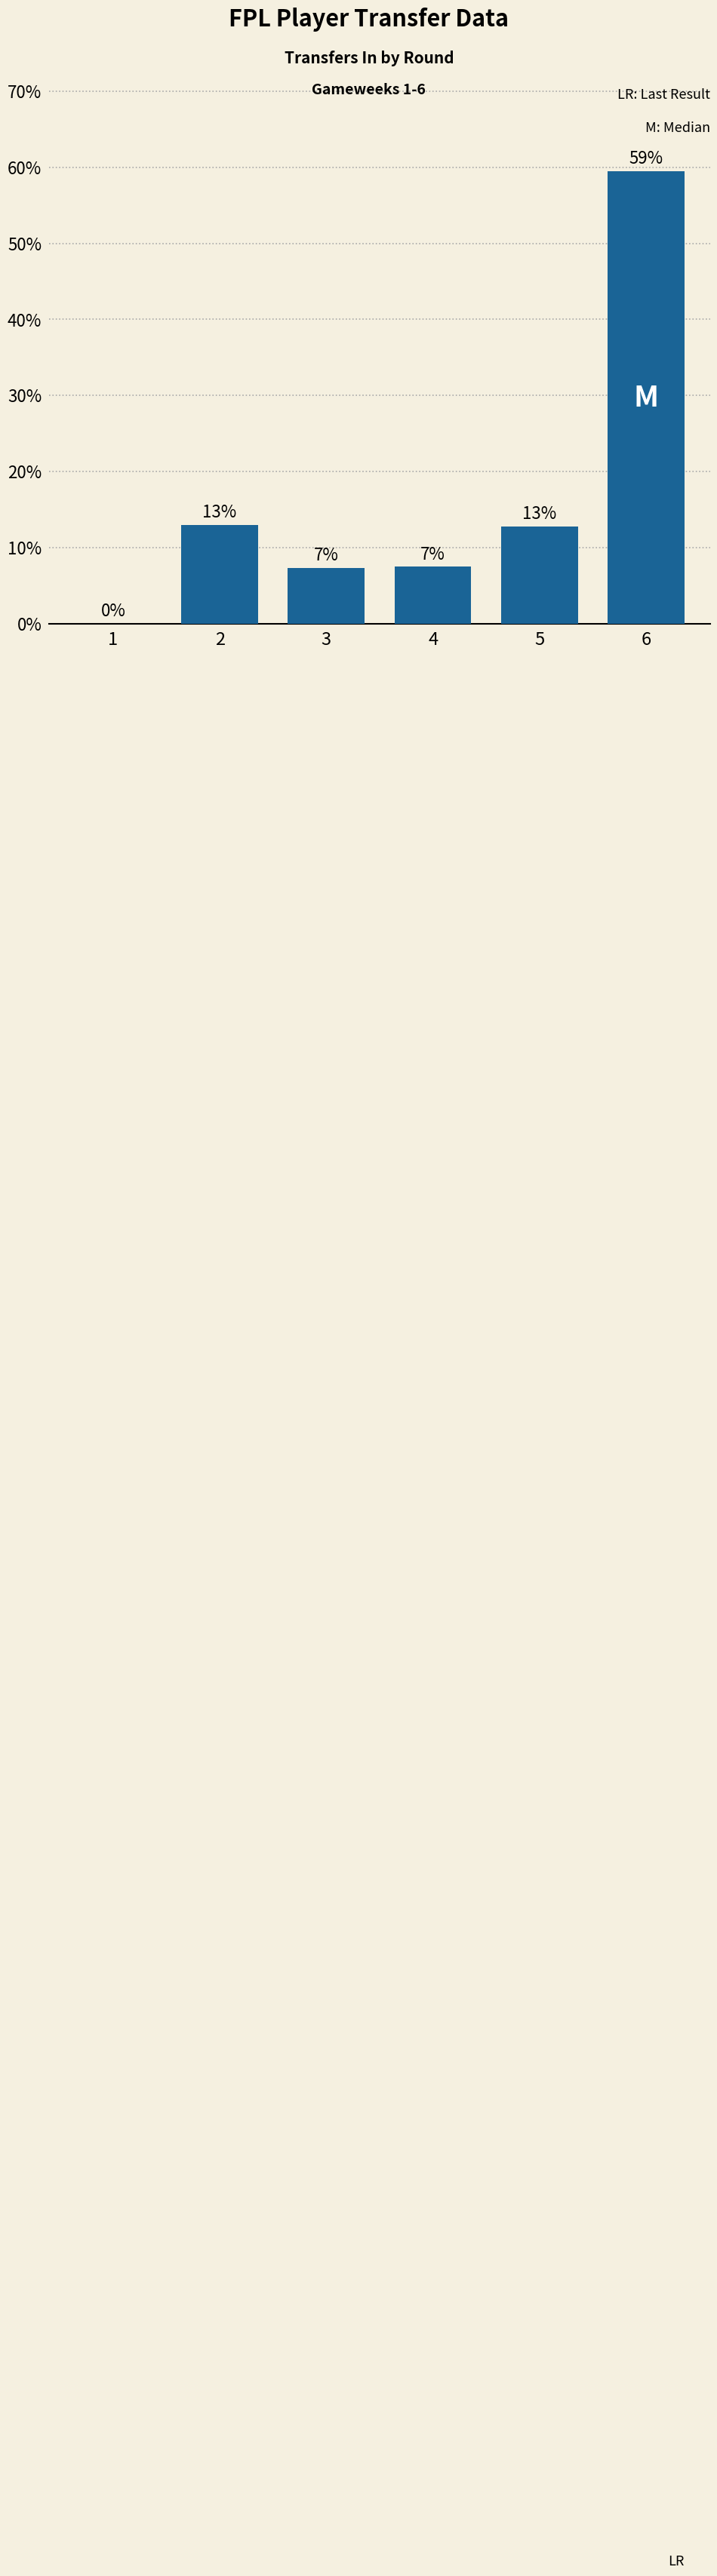

Read the value at 3.

7.3